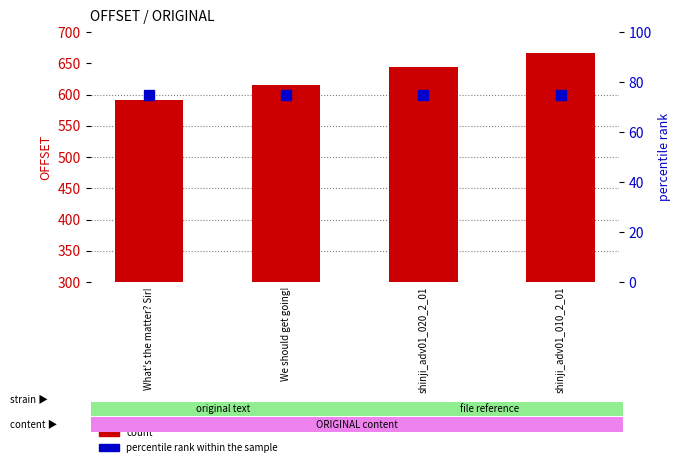

What is the lowest value of the count series?

591